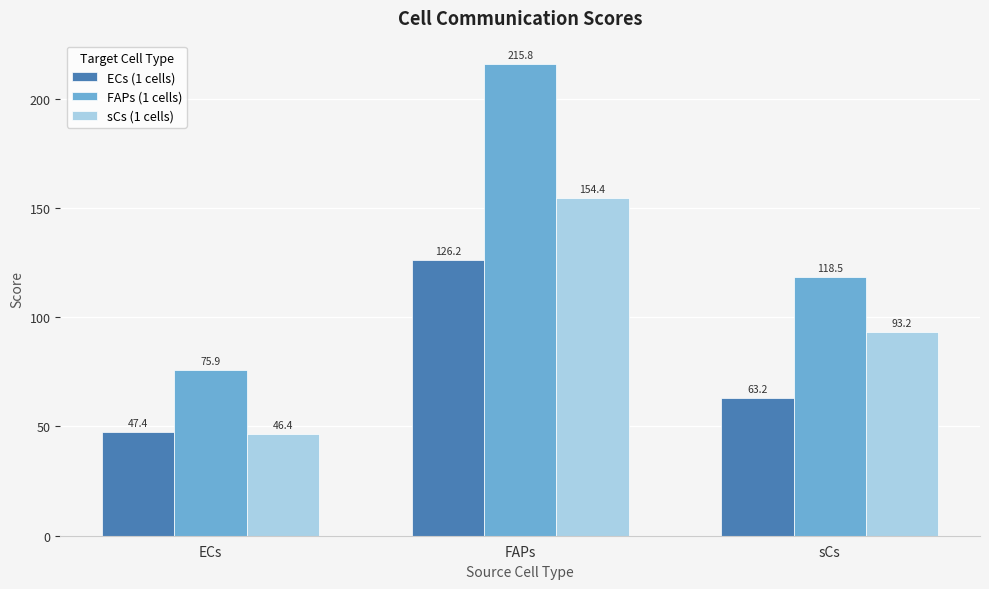

Reading left to right, extract all data points from this chart.

ECs (1 cells): ECs=47.4	FAPs=126.2	sCs=63.2
FAPs (1 cells): ECs=75.9	FAPs=215.8	sCs=118.5
sCs (1 cells): ECs=46.4	FAPs=154.4	sCs=93.2